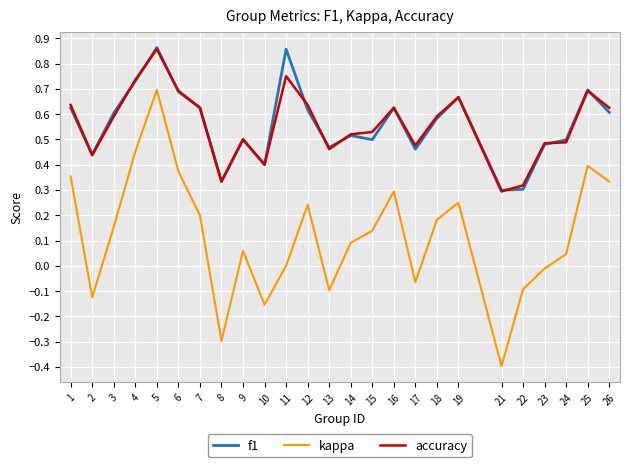

True or false: kappa and accuracy intersect in this chart.

False